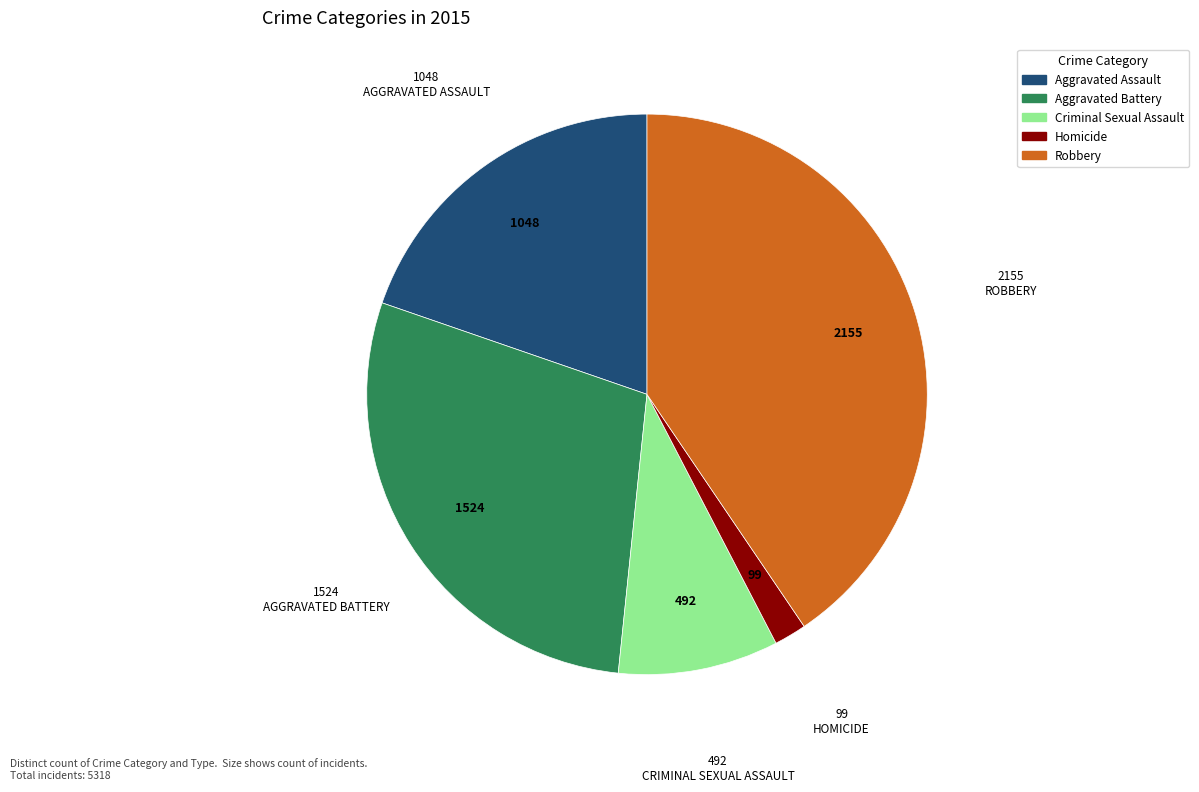

What is the largest slice in the pie chart?

Robbery